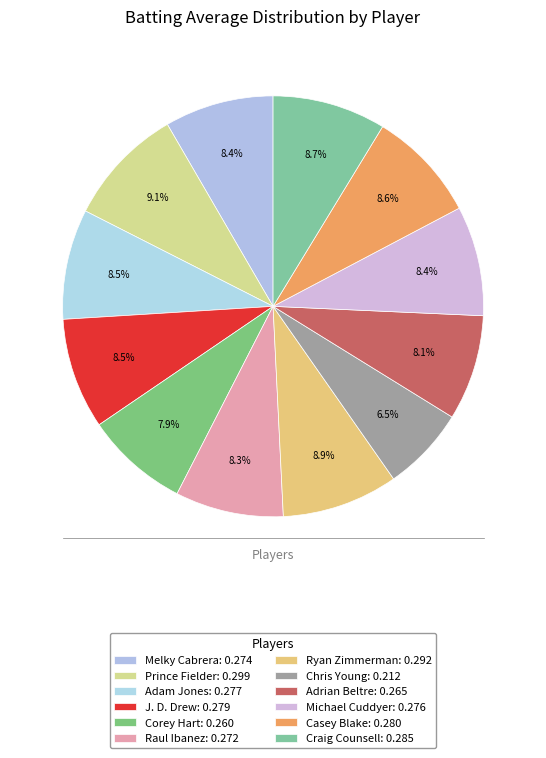

How many slices are in this pie chart?

12